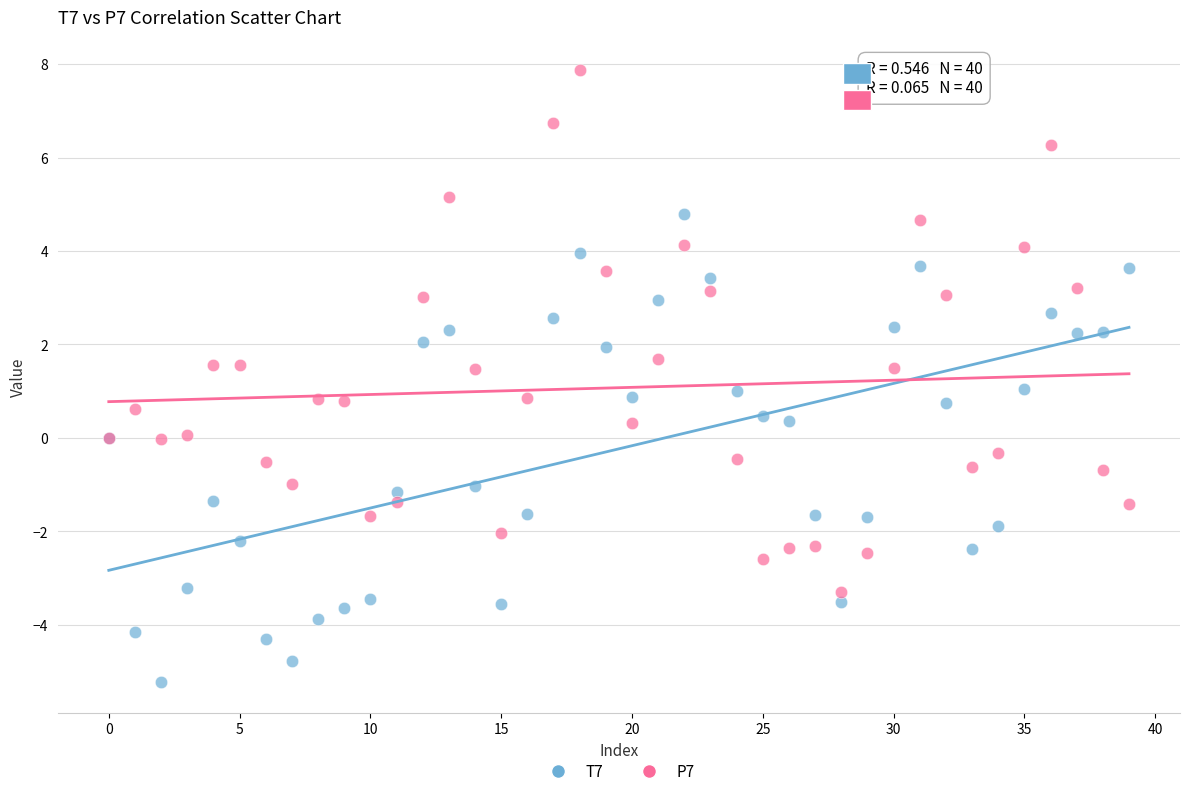

Which series reaches the maximum Y coordinate?

P7